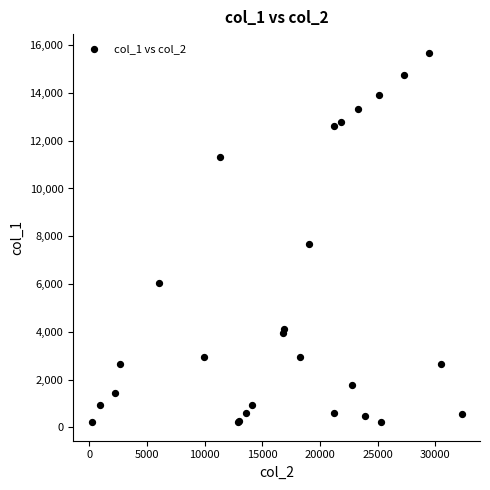

What Y value in the scatter plot is closest to 7951?

7671